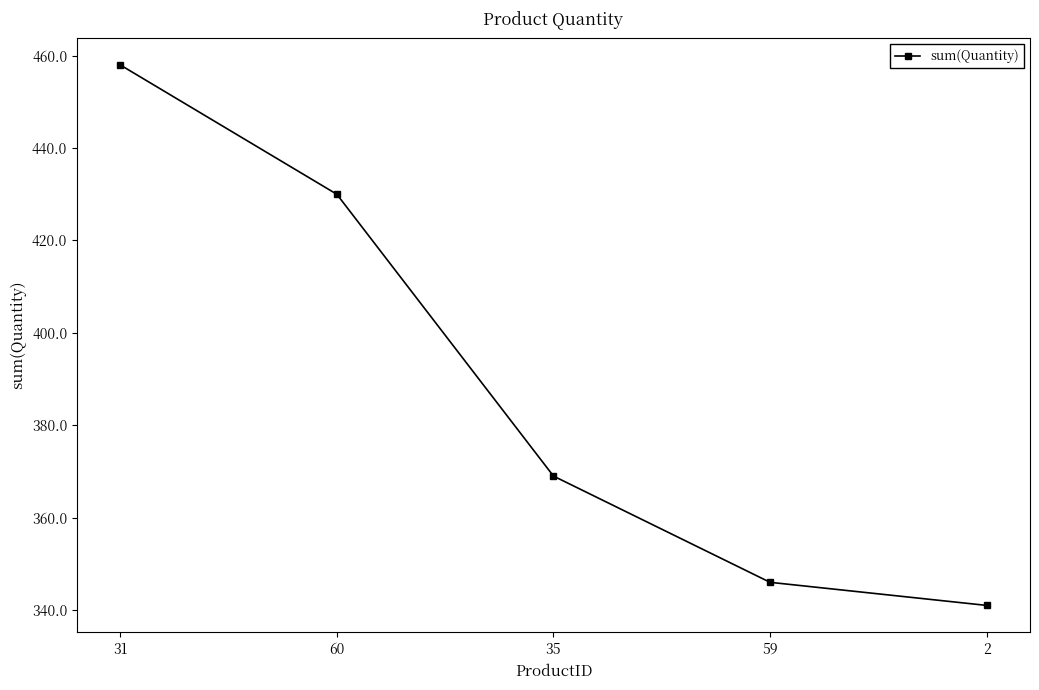

What is the ratio of the value at 35 to the value at 59?

1.1